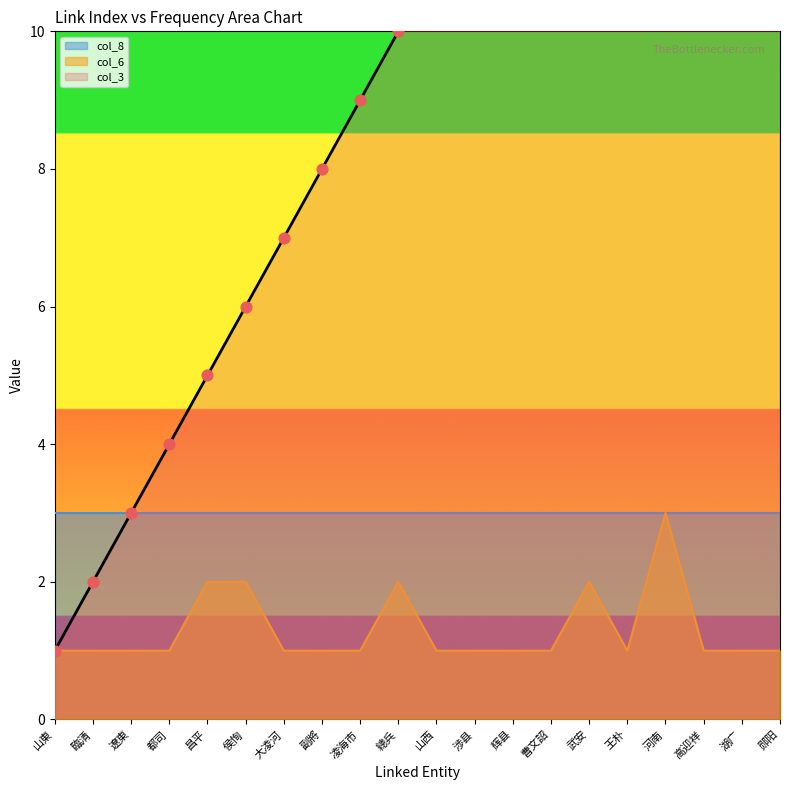

What is the maximum value for col_6?

3